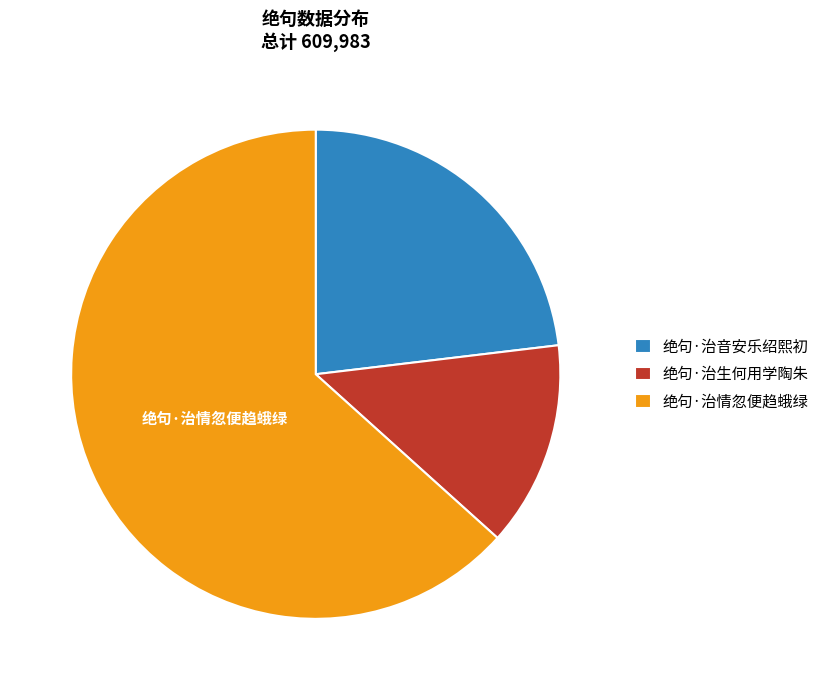

Which slice is the largest?

绝句·治情忽便趋蛾绿